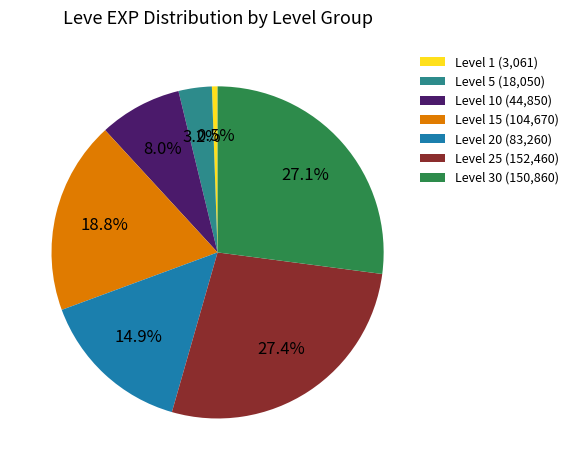

How much of the chart is everything except Level 5 (18,050)?

96.8%